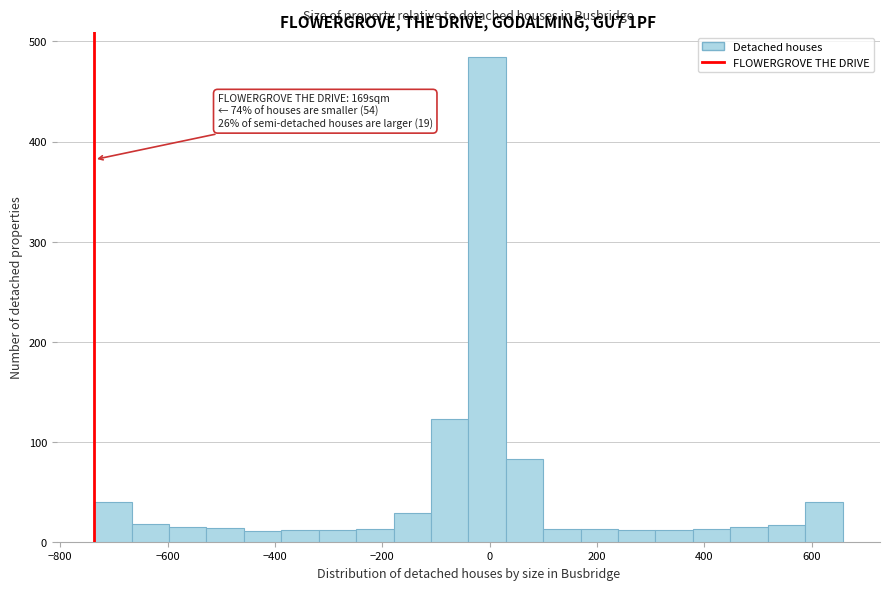

Read against the x-axis, roughly where is the centre of the tallest bar?

0